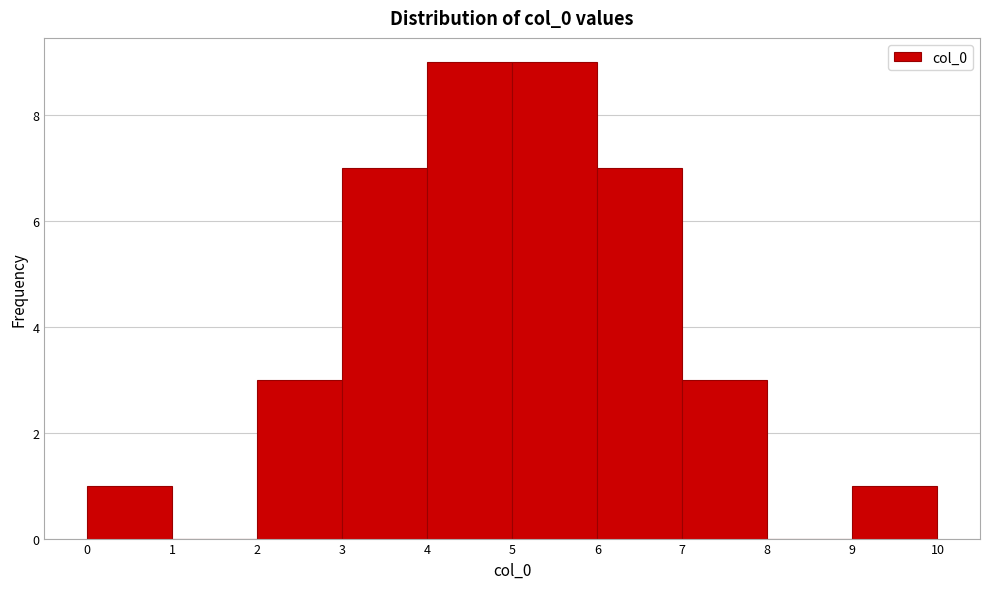

Reading left to right, list every bar in this chart as the range it spans on the x-axis followed by its height. The values are not printed on the chart, so give them approximately, as read against the axis.

0 to 1: 1
1 to 2: 0
2 to 3: 3
3 to 4: 7
4 to 5: 9
5 to 6: 9
6 to 7: 7
7 to 8: 3
8 to 9: 0
9 to 10: 1